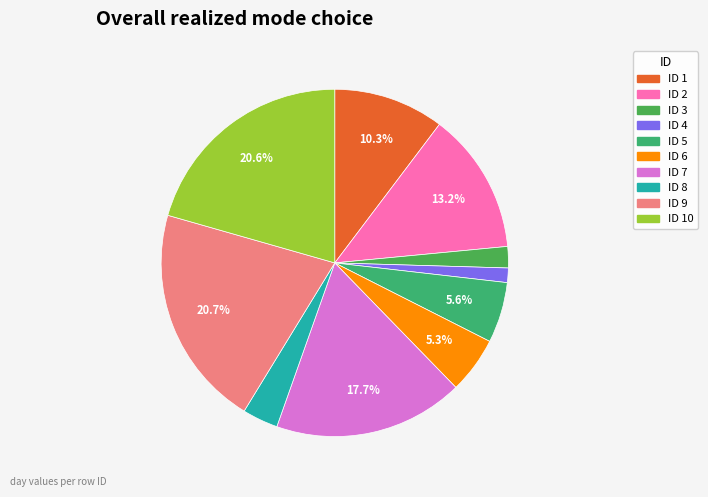

To the nearest percent, what is the average slice percentage?

10%